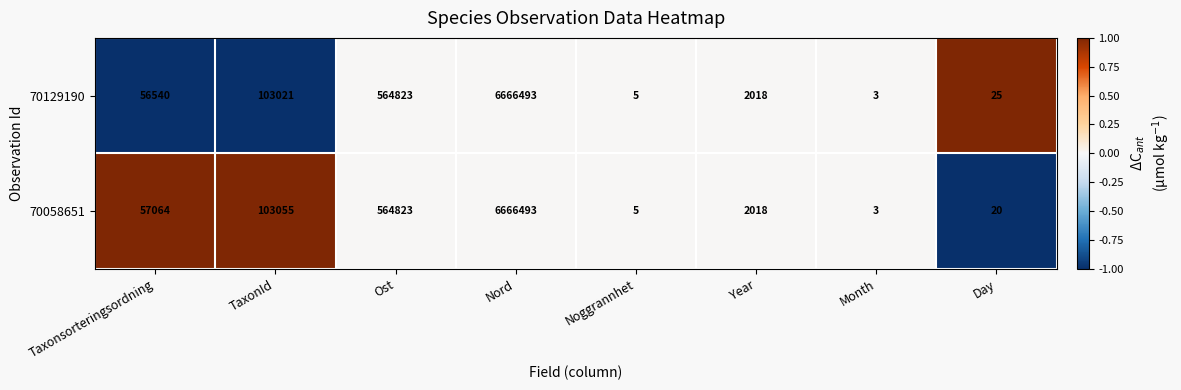

Which series changed the most between Nord and Day?

70058651